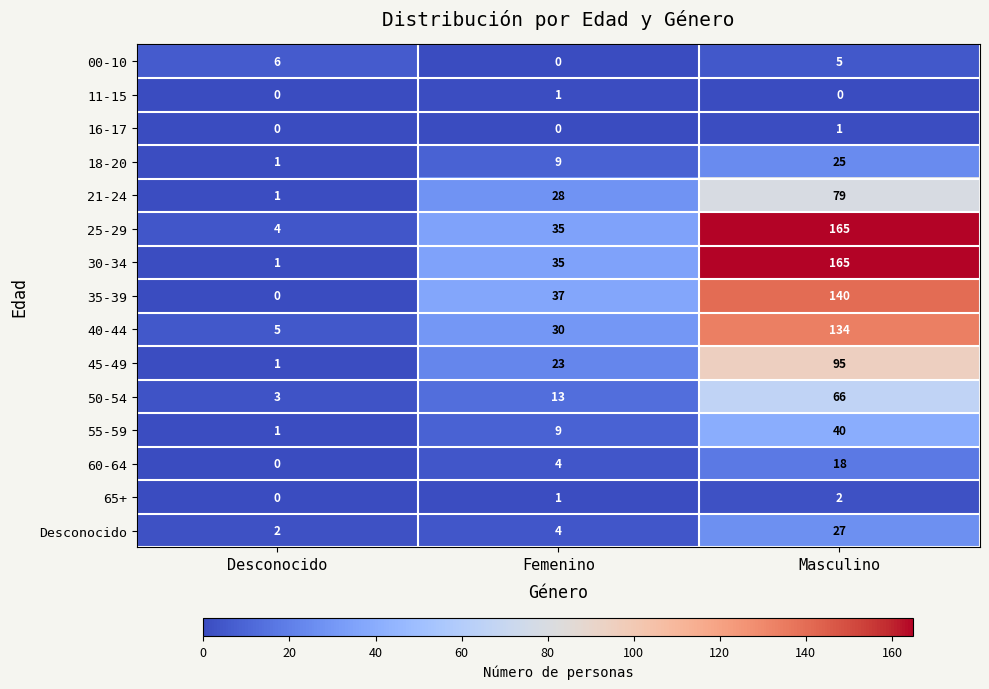

Count the 65+ values in the range 0 to 2.

3